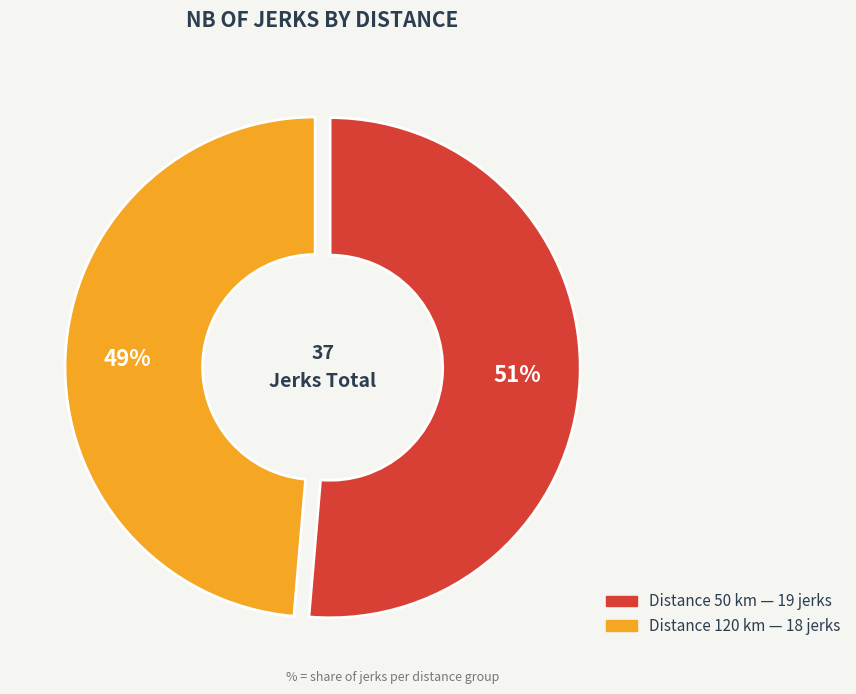

To the nearest percent, what is the average slice percentage?

50%